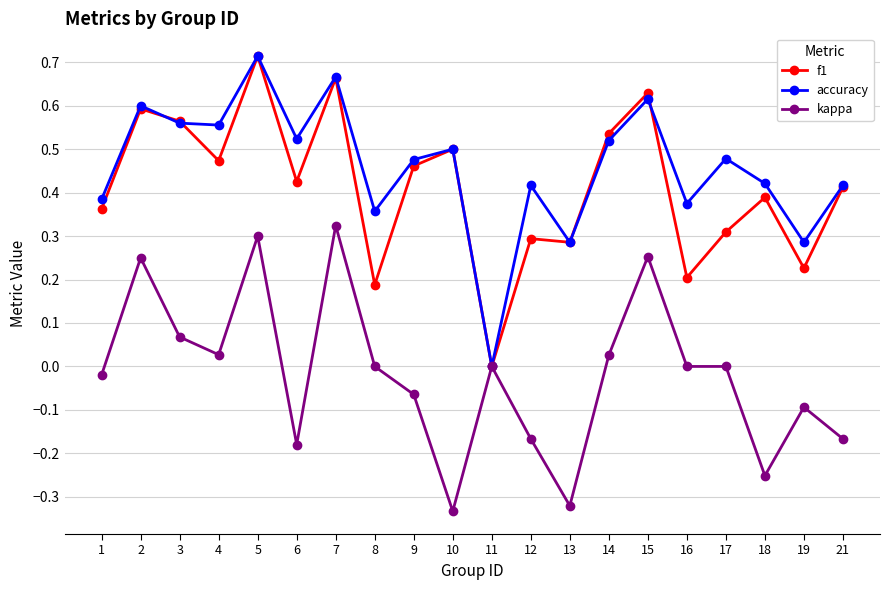

The f1 series shows 1.0 at 3. True or false?

False